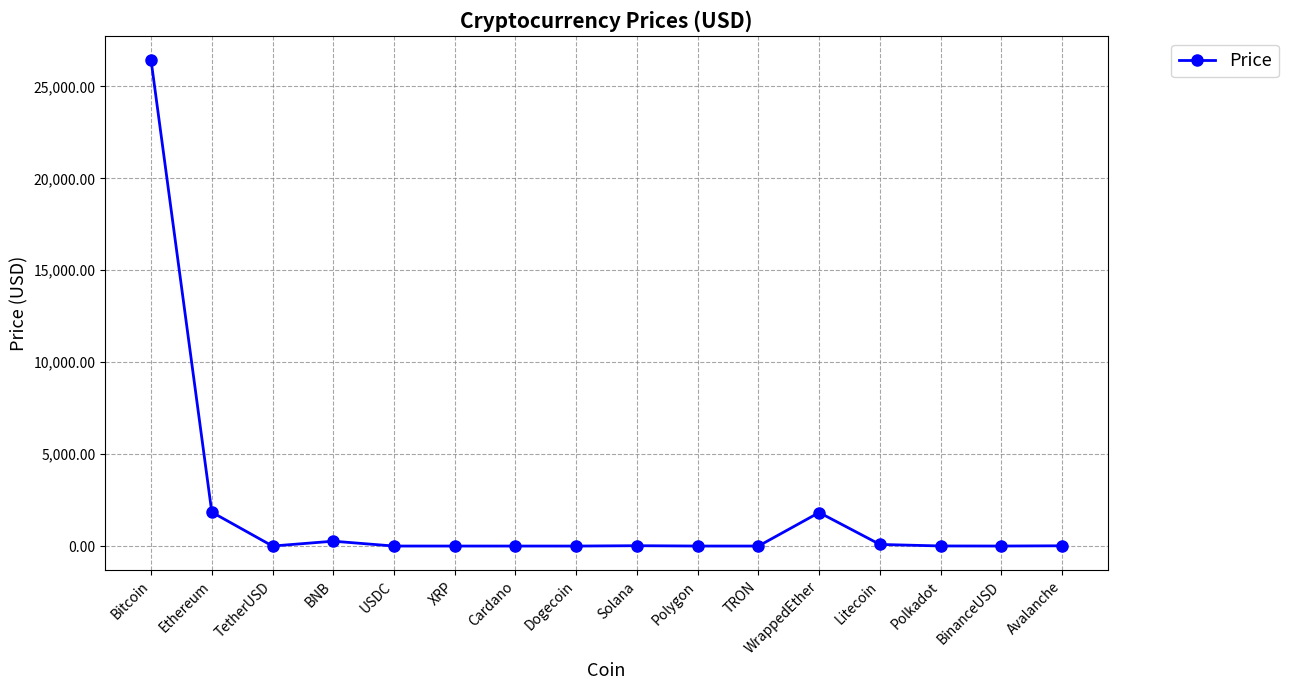

Does the chart have visible grid lines?

Yes